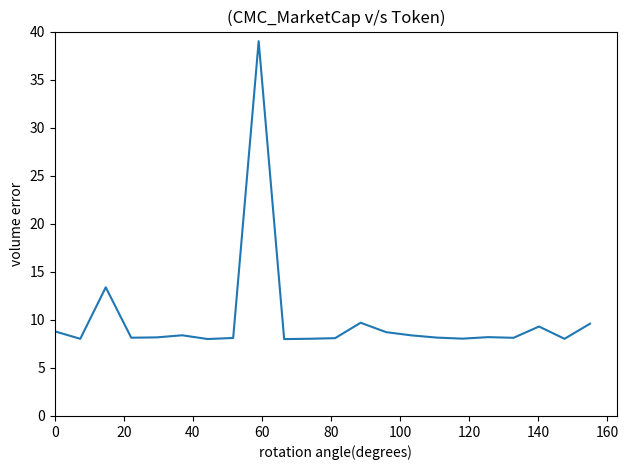

What is the difference between the maximum and minimum values?

31.0